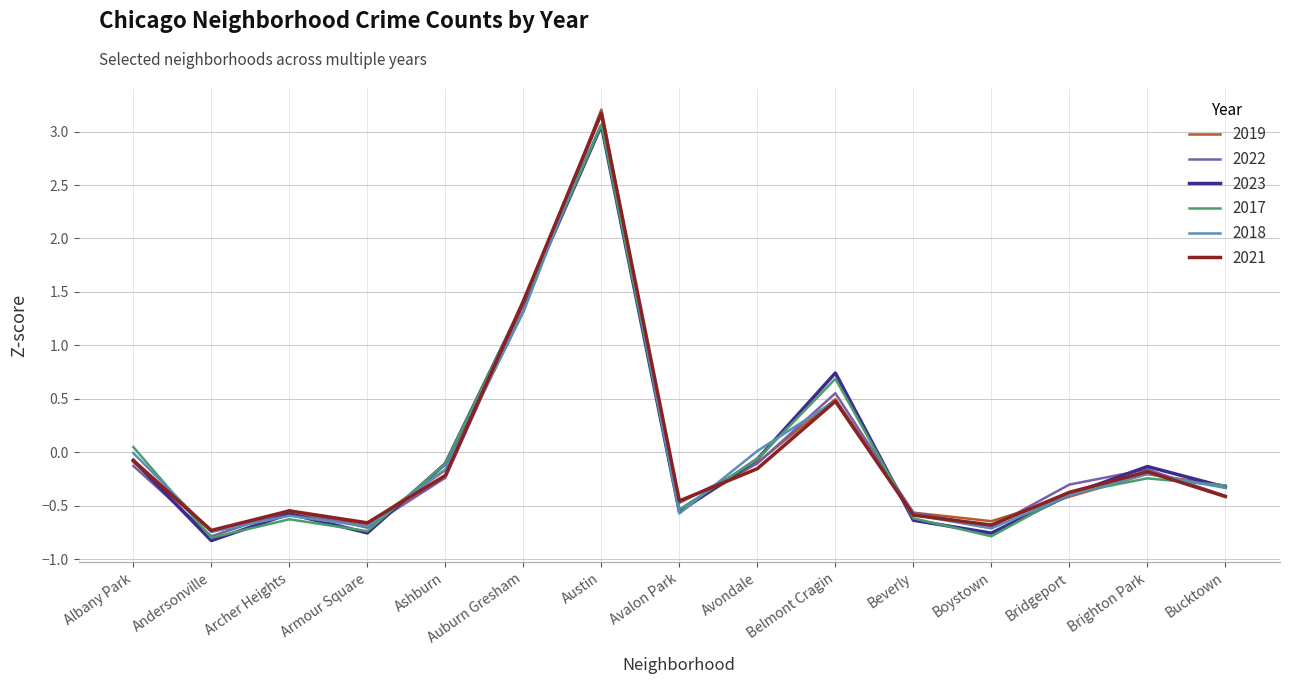

Is the value of 2021 at Albany Park greater than the value of 2019 at Armour Square?

Yes